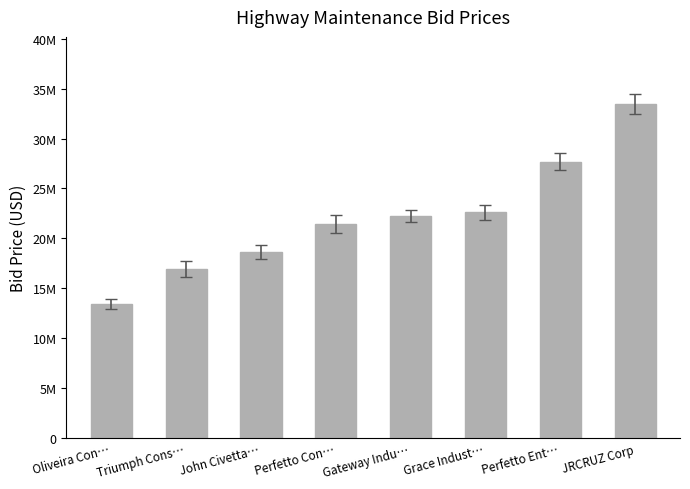

Approximately how many times larger is the value at Triumph Cons… compared to John Civetta…?

0.9